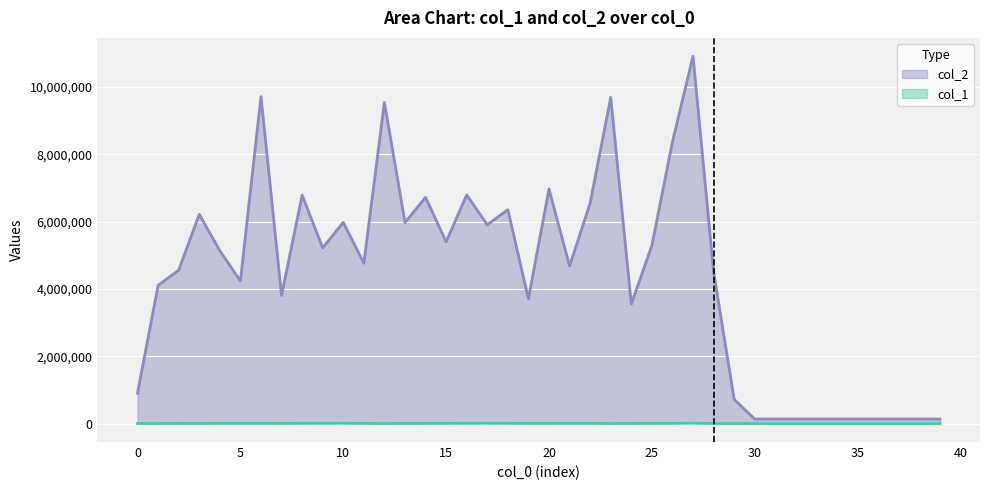

Which series has the largest range (max minus min)?

col_2